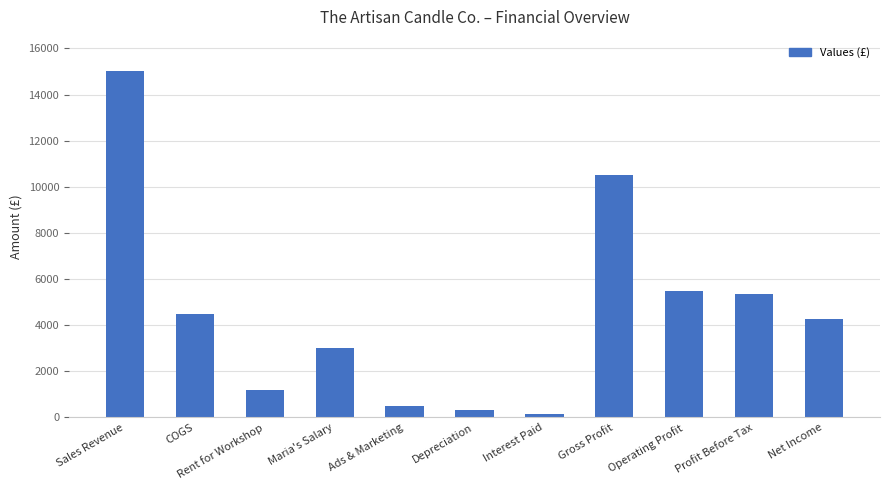

What is the smallest value displayed?

150